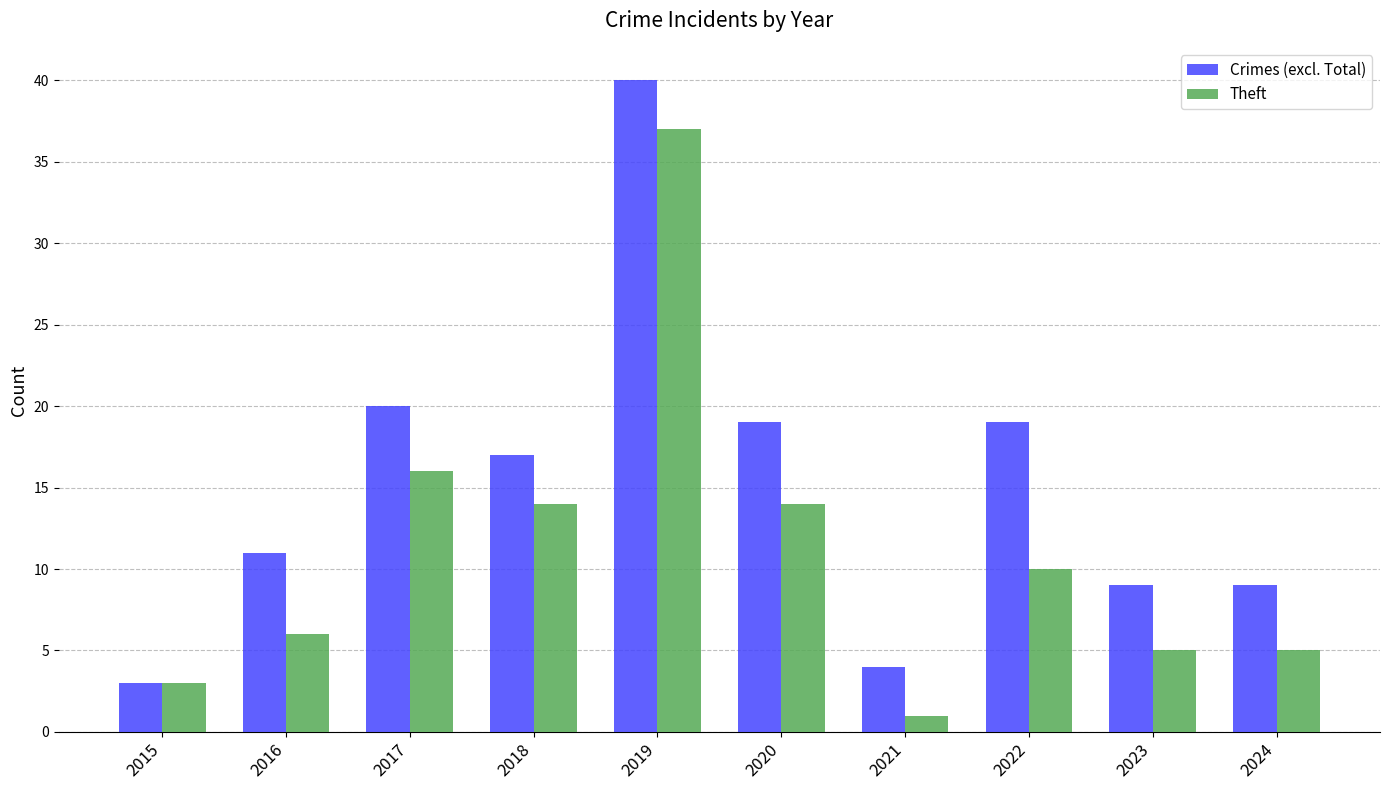

Which series changed the most between 2015 and 2023?

Crimes (excl. Total)